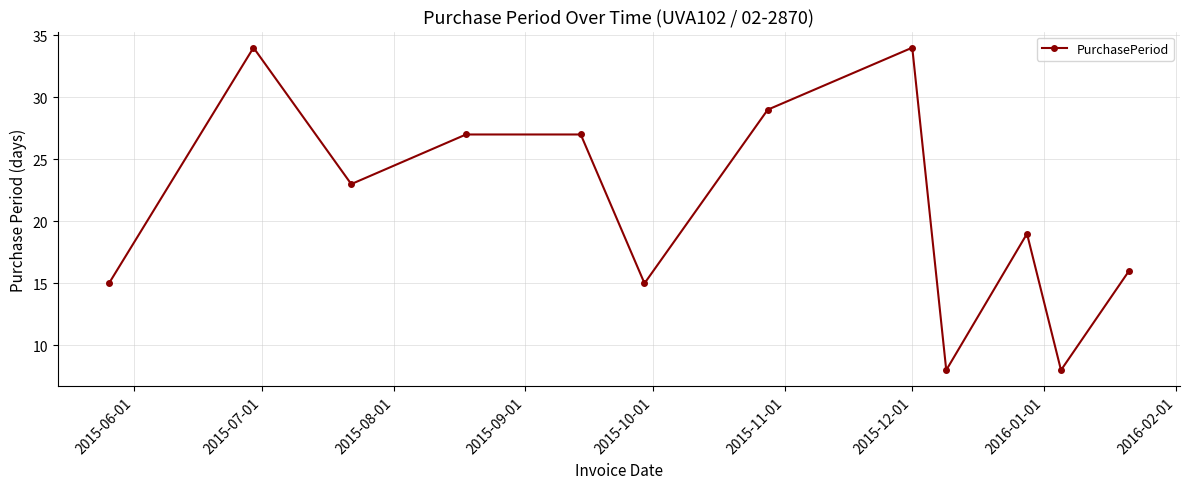

What is the difference between the maximum and minimum values?

26